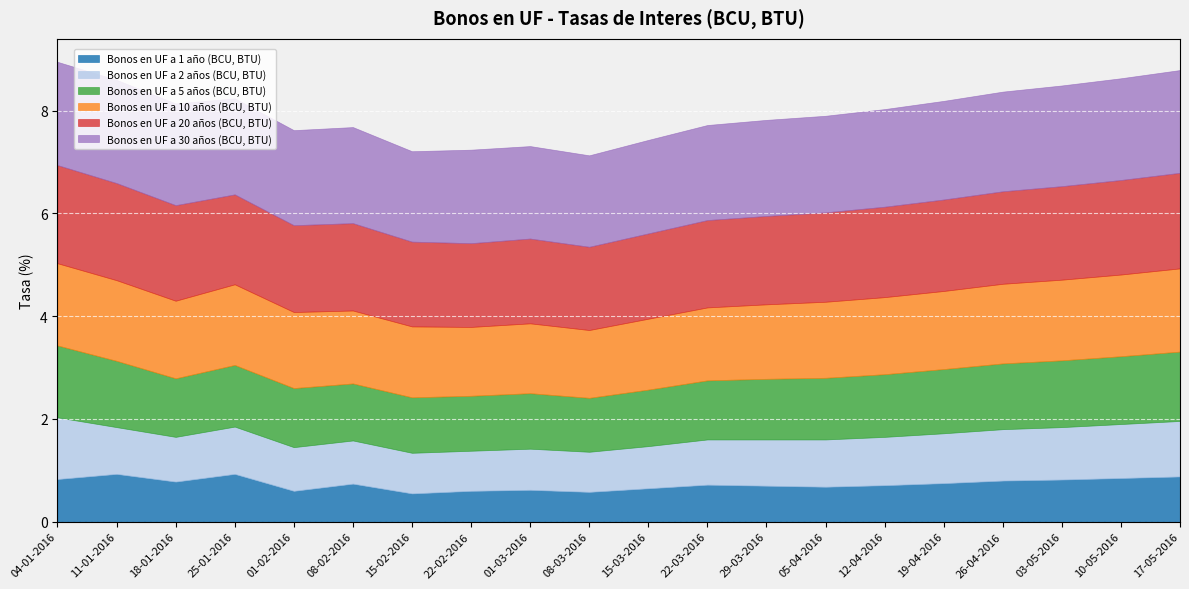

In Bonos en UF a 20 años (BCU, BTU), how many points are lower than both neighbors (excluding endpoints)?

3